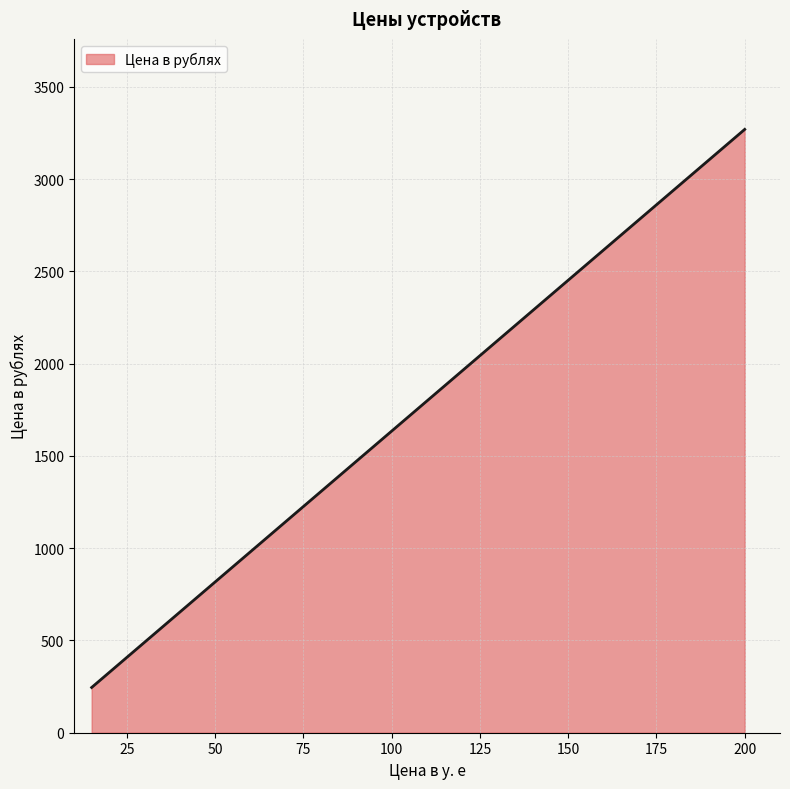

True or false: there are more than 2 points higher than both neighbors.

False